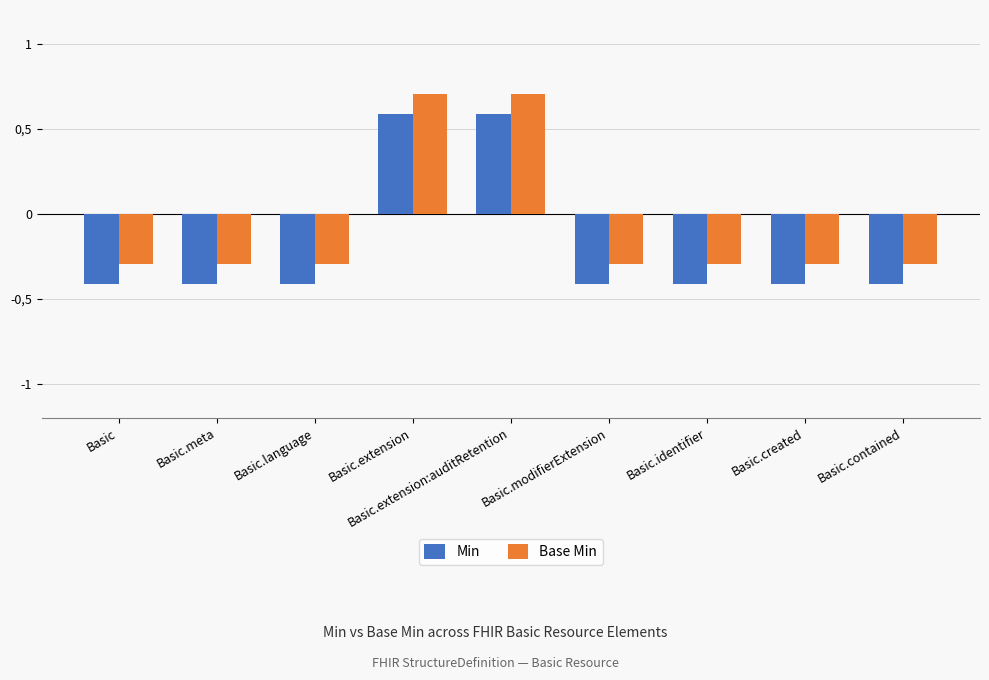

Rank the series by their average value, from highest to lowest.

Base Min, Min